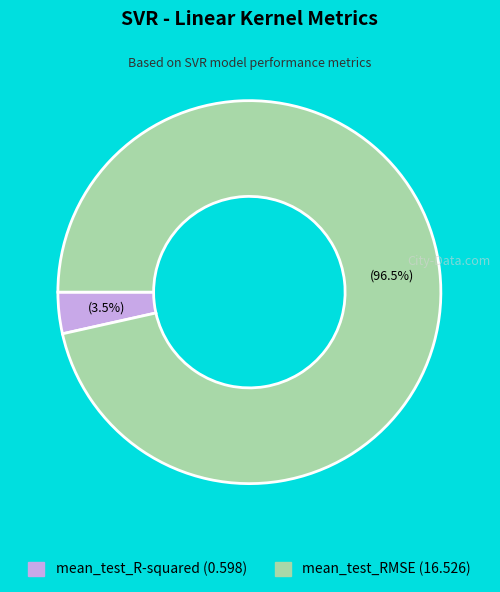

Between mean_test_R-squared and mean_test_RMSE, which is larger?

mean_test_RMSE